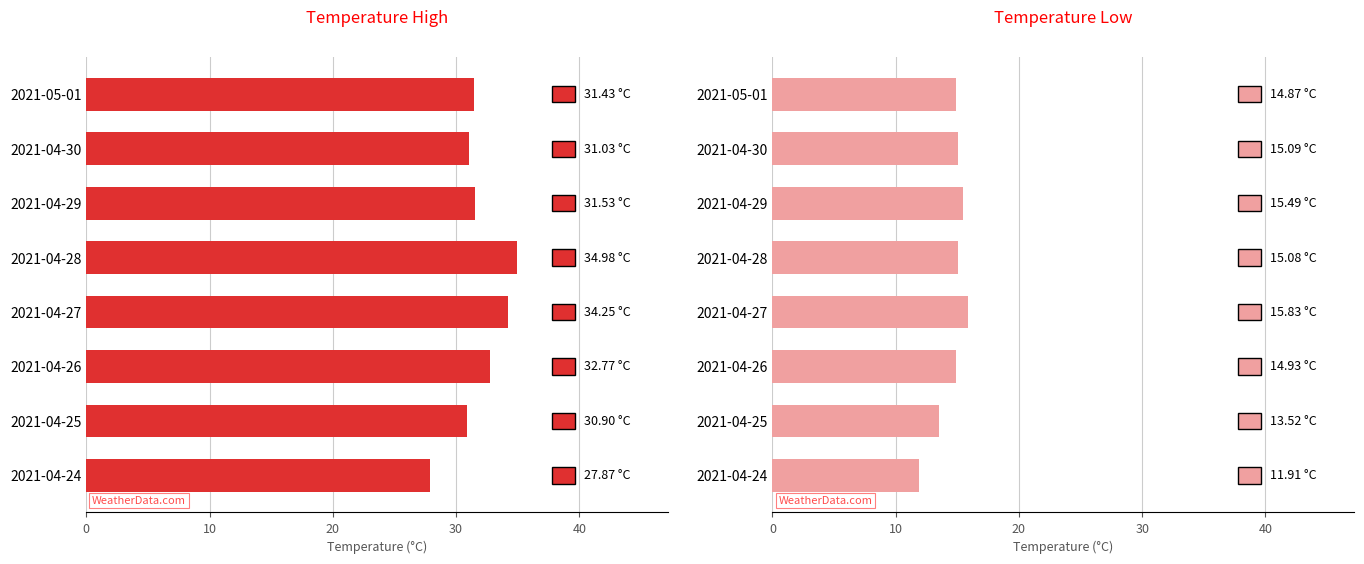

Are the bars grouped side by side (vs. stacked)?

Yes